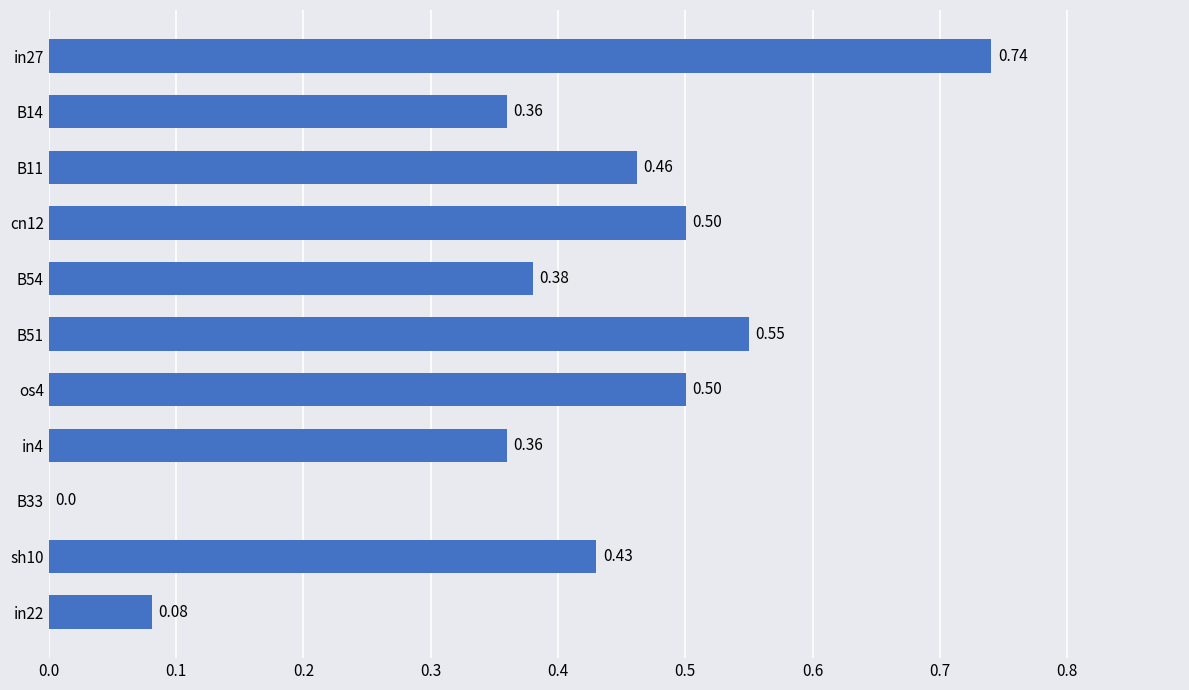

What is the sum of the values at os4 and cn12?

1.0